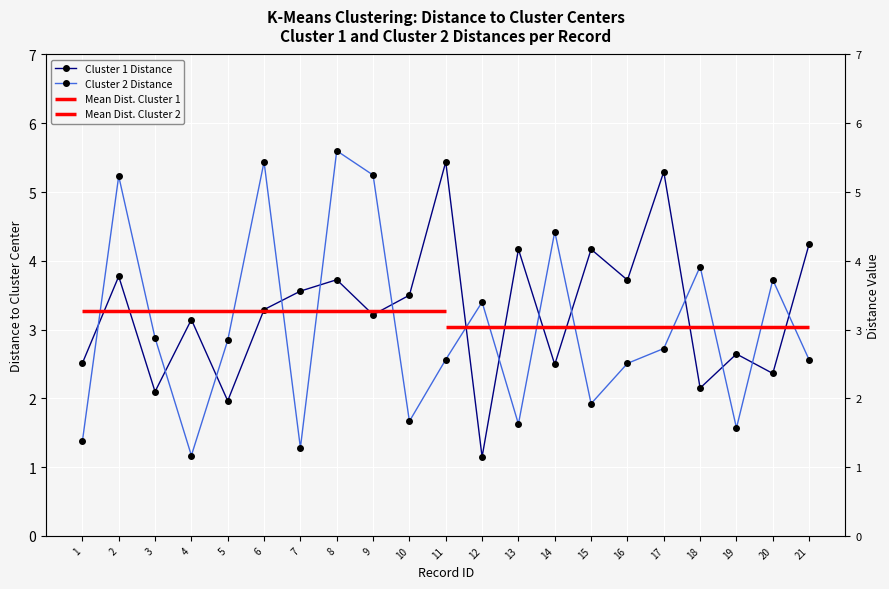

Is the value of Cluster 1 Distance at 2 greater than the value of Cluster 2 Distance at 7?

Yes